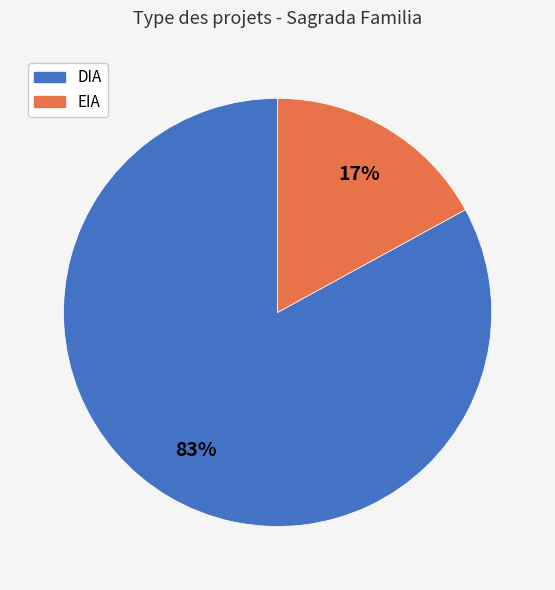

Which has a higher value, EIA or DIA?

DIA